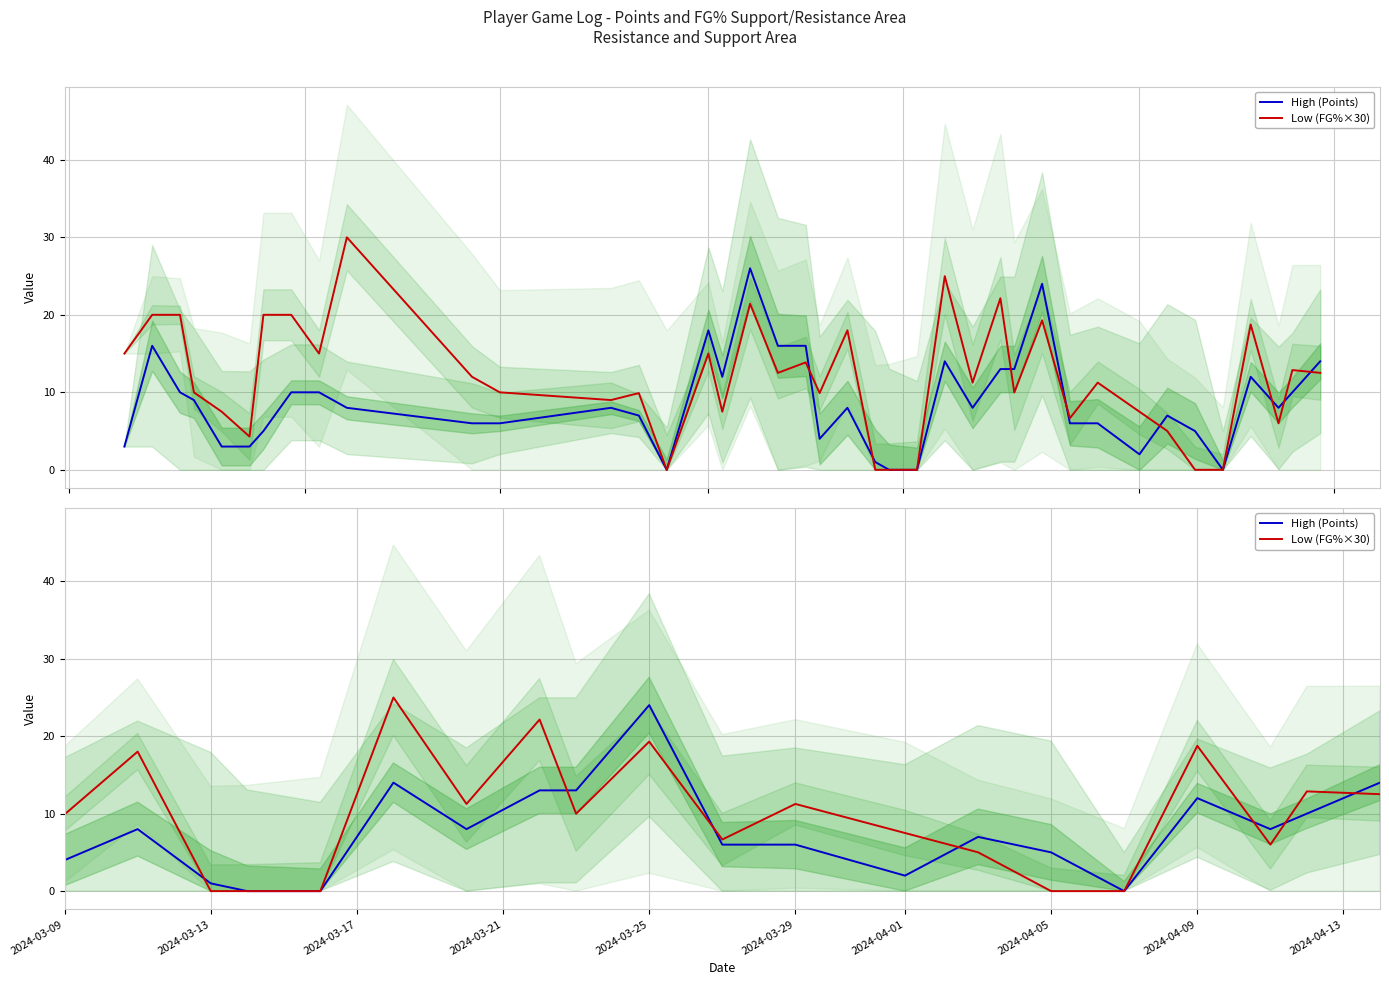

Which series ends up on top after the final intersection of Low (FG%×30) and High (Points)?

High (Points)